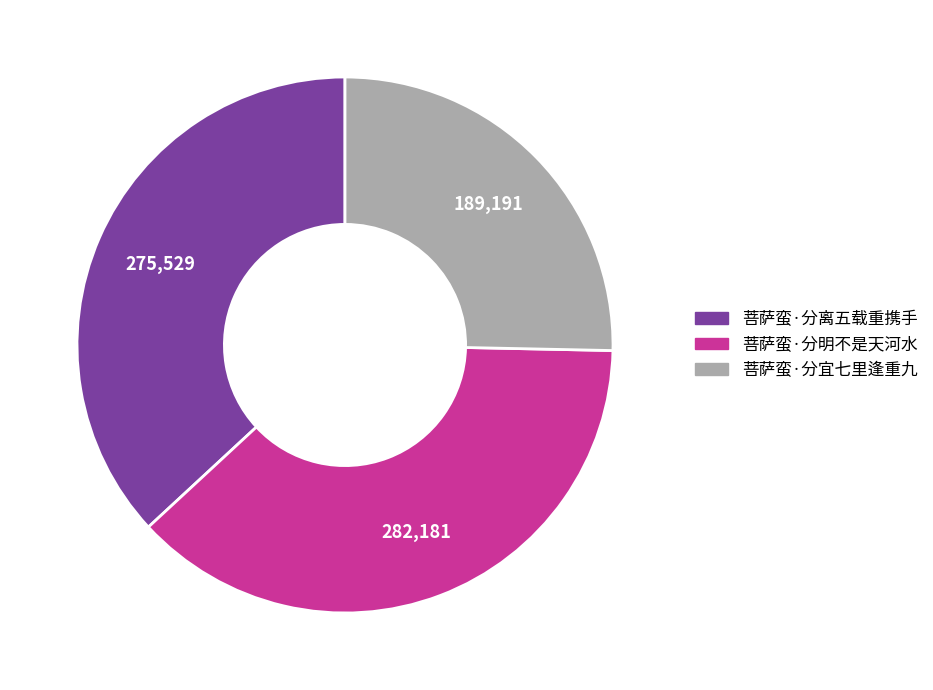

Is 菩萨蛮·分宜七里逢重九 the majority of the pie?

No